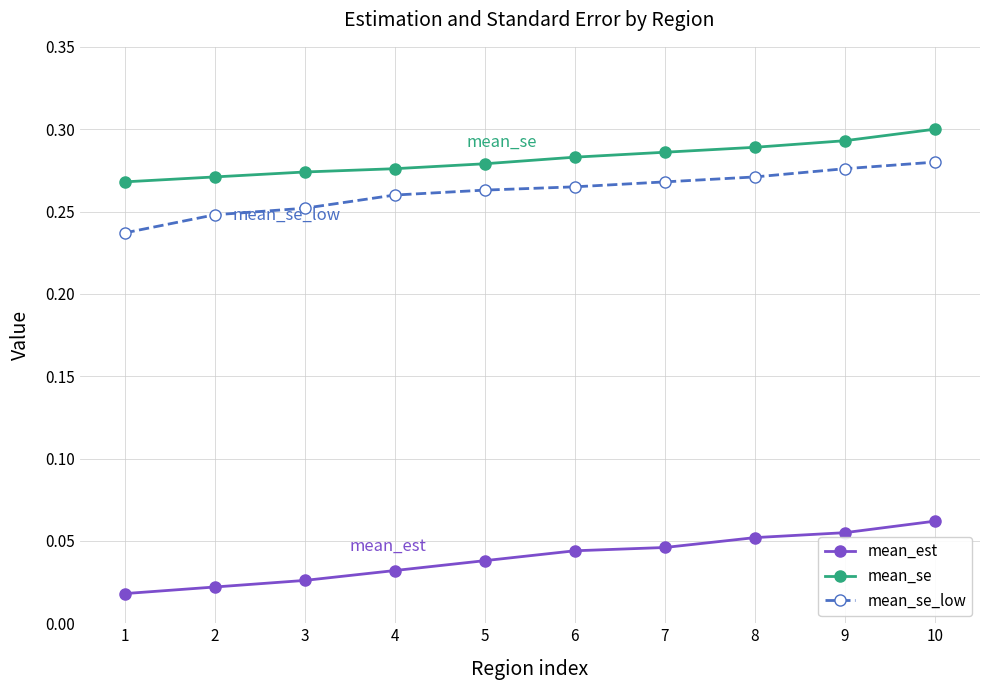

Between 2 and 7, which series saw the biggest shift?

mean_est